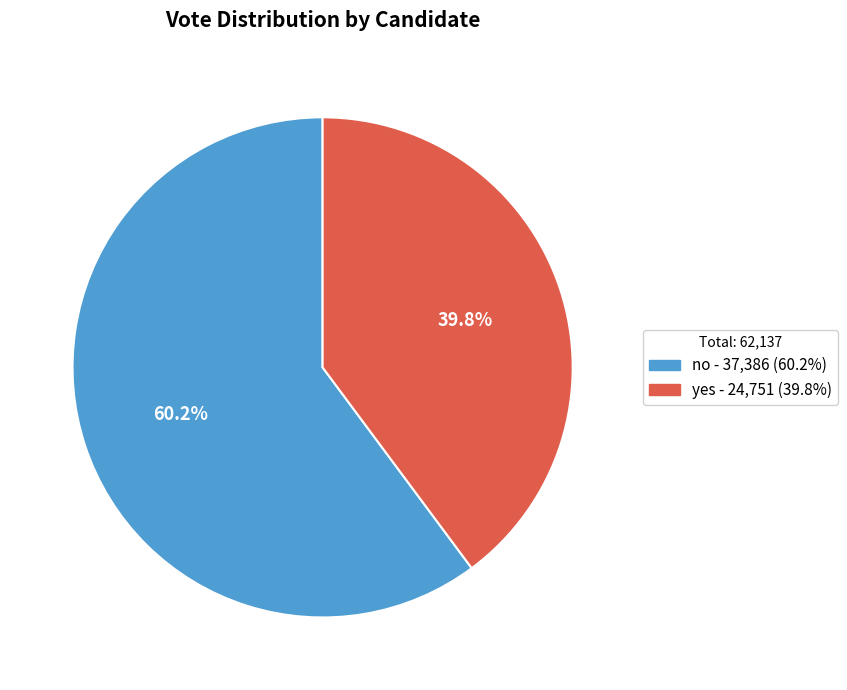

To the nearest percent, what is the combined percentage of no and yes?

100%